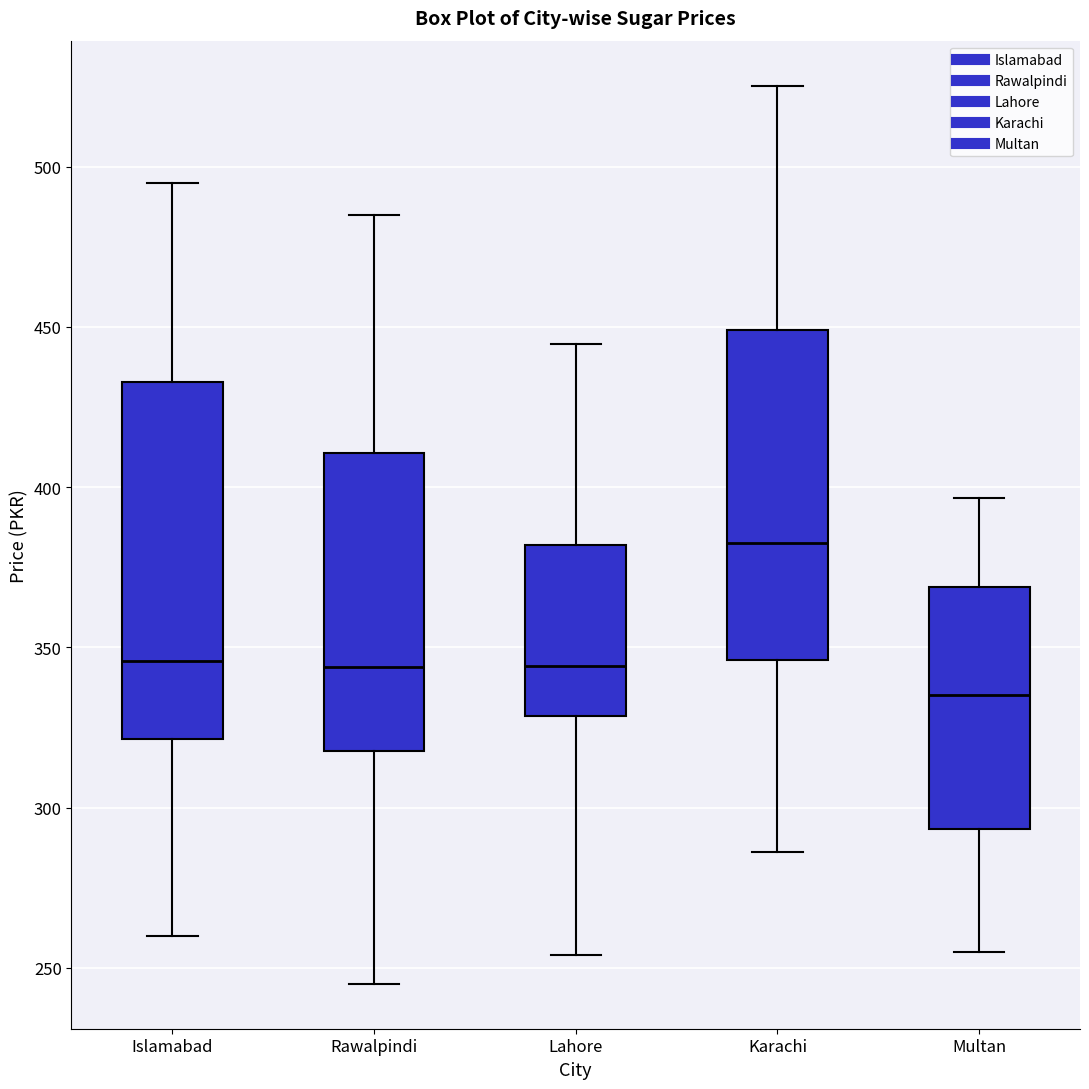

Where does the lower whisker of the box for Islamabad end on the y-axis? The values are not printed on the chart, so give them approximately, as read against the axis.

260